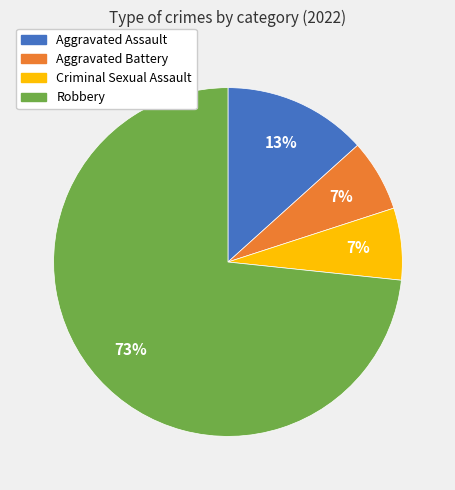

Approximately how many times larger is the value at Aggravated Battery compared to Aggravated Assault?

0.5